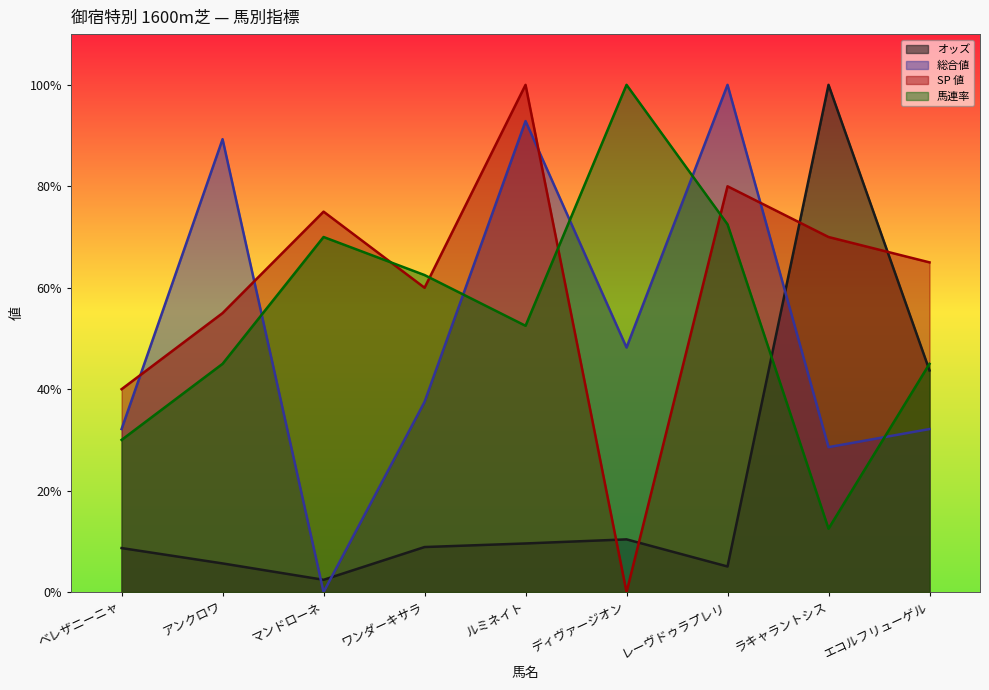

What is the average value of the 馬連率 series?

54.4